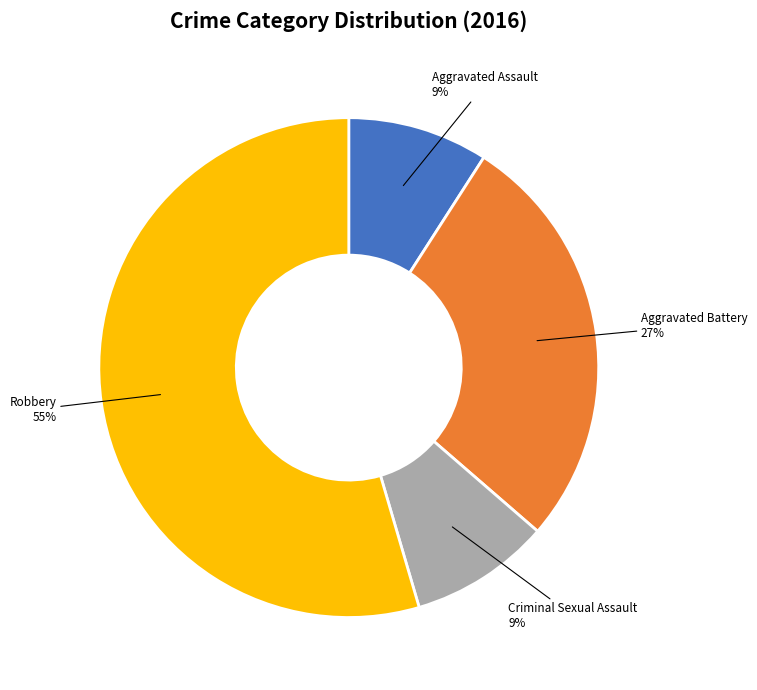

Which category has the biggest portion of the pie?

Robbery